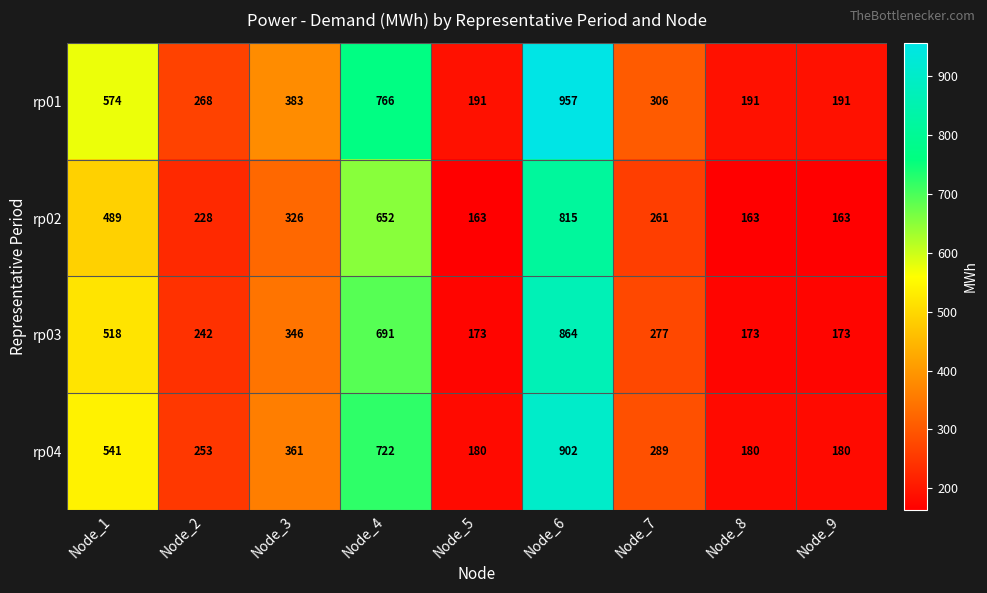

What is the difference between the highest and lowest values at Node_7?

45